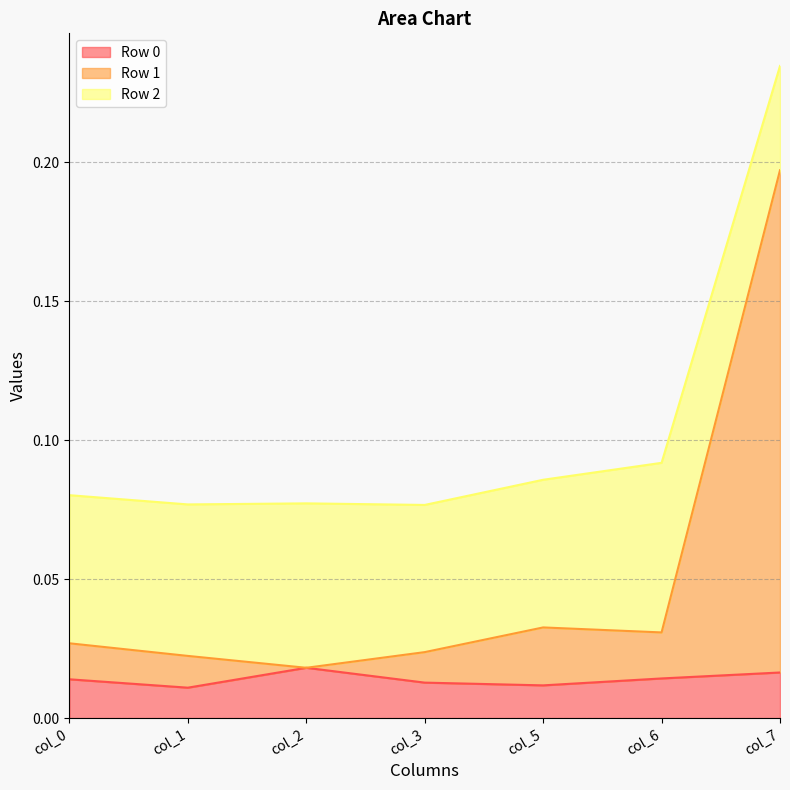

Which category has the highest value across all series?

col_7